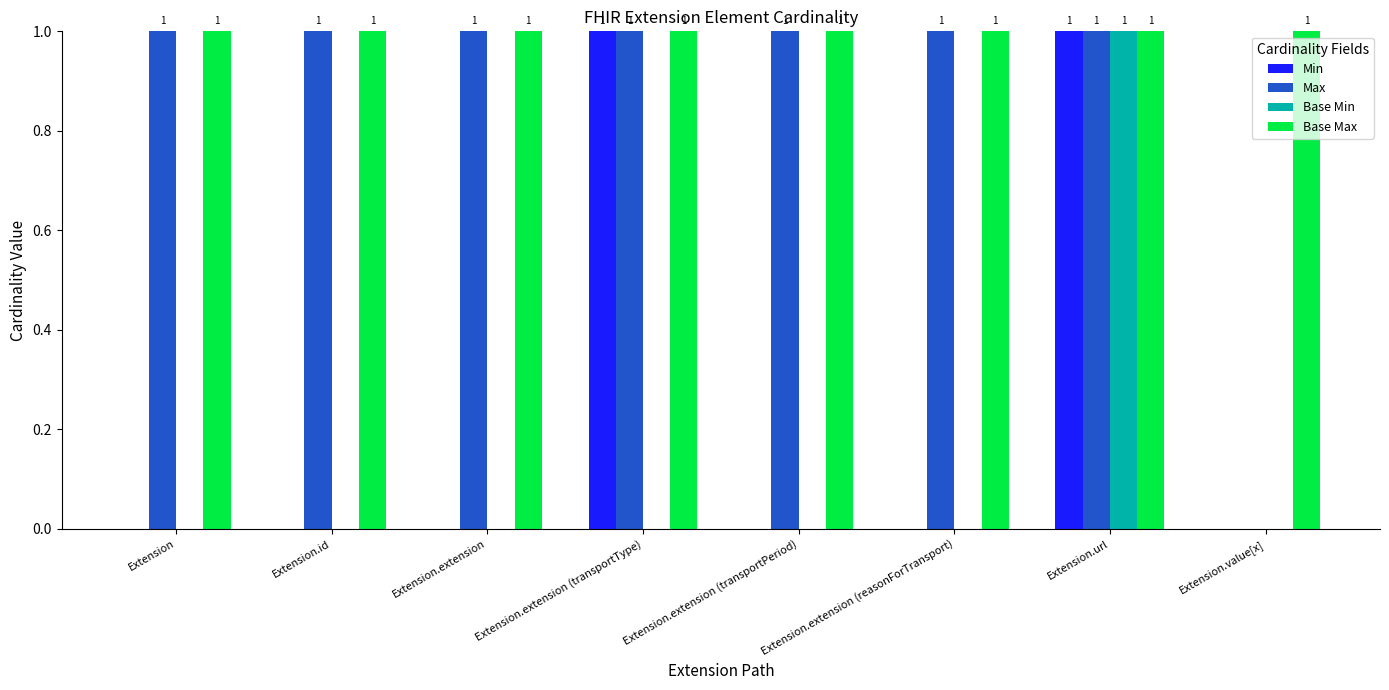

Between Extension.extension (transportType) and Extension.url, which series saw the biggest shift?

Base Min